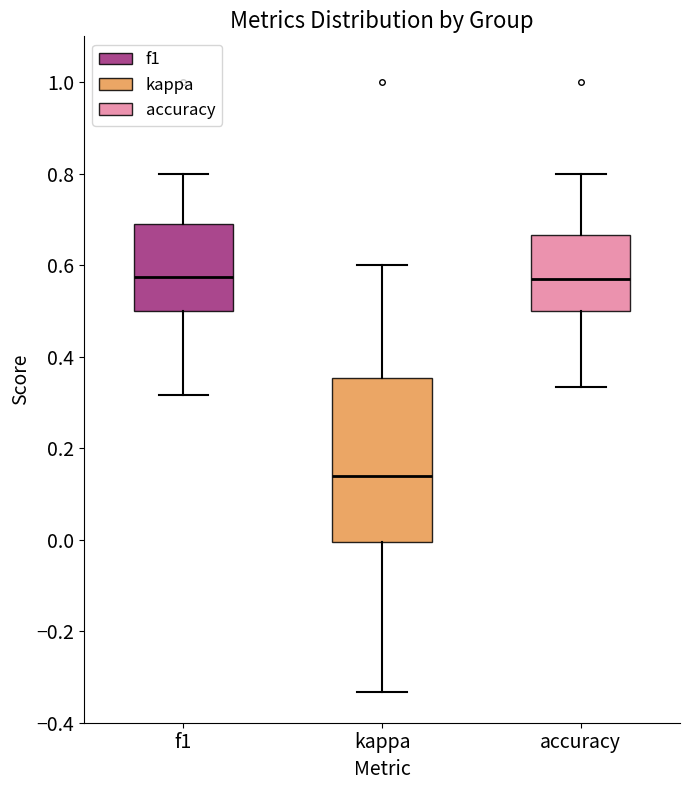

Where does the lower whisker of the box for accuracy end on the y-axis? The values are not printed on the chart, so give them approximately, as read against the axis.

0.34